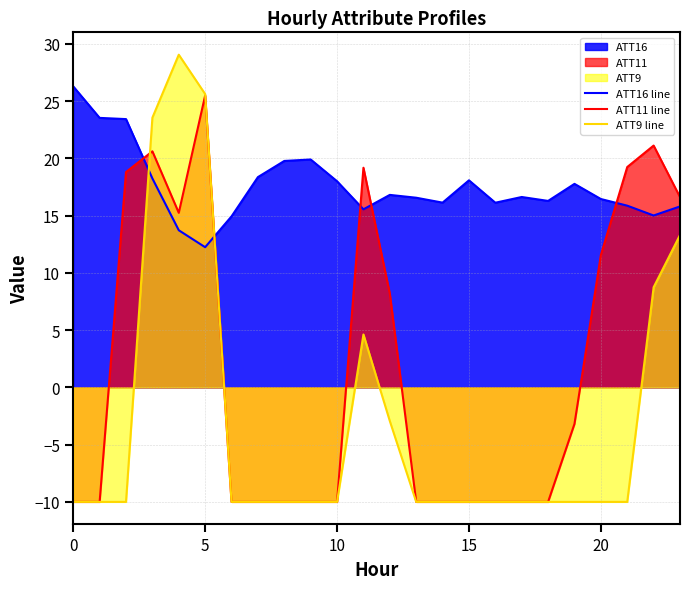

What is the minimum value shown in the chart?

-10.0